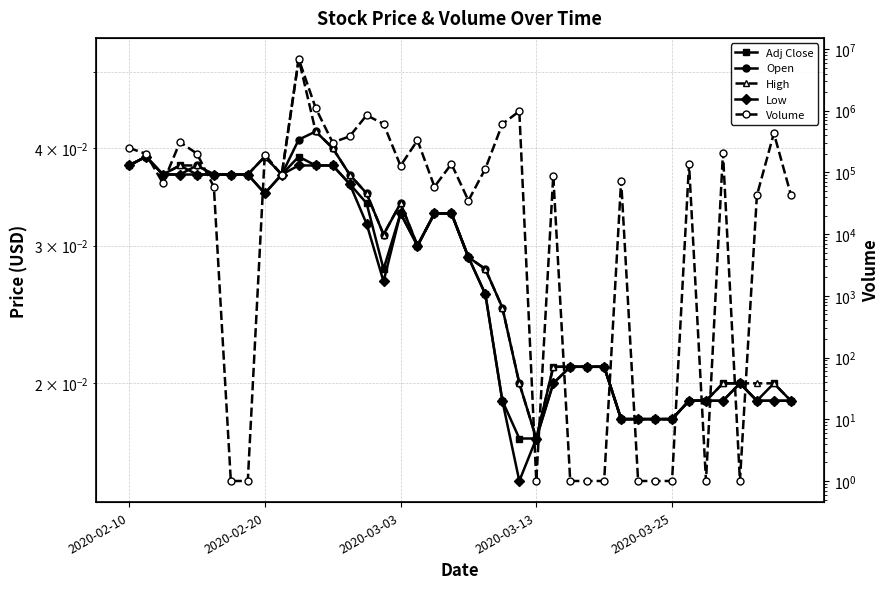

What is the sum of all Volume values?

14937498.0